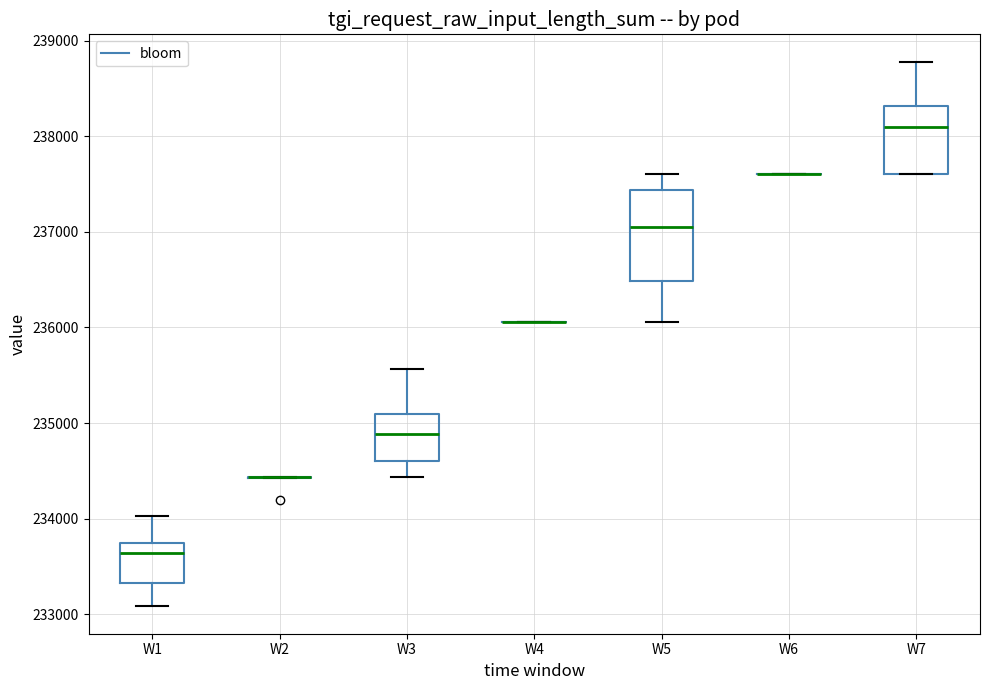

Reading left to right, read every box against the y-axis: the position of its median line, the range the box covers, and the ends of its whiskers. The values are not printed on the chart, so give them approximately, as read against the axis.

W1: median 233600, box 233300 to 233700, whiskers 233100 to 234000
W2: box collapsed to a line at 234400, whiskers 234400 to 234400
W3: median 234900, box 234600 to 235100, whiskers 234400 to 235600
W4: box collapsed to a line at 236100, whiskers 236100 to 236100
W5: median 237000, box 236500 to 237400, whiskers 236100 to 237600
W6: box collapsed to a line at 237600, whiskers 237600 to 237600
W7: median 238100, box 237600 to 238300, whiskers 237600 to 238800